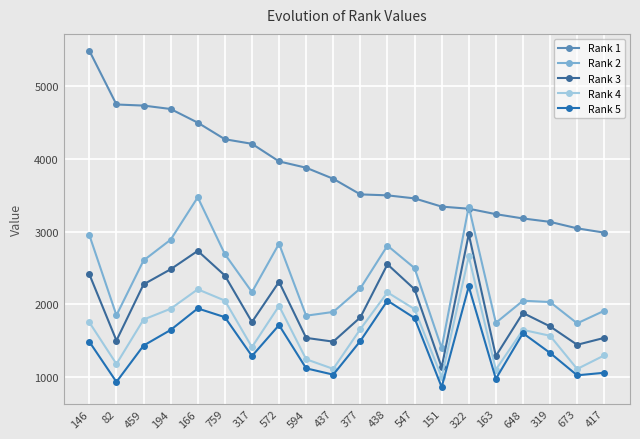

In Rank 3, how many points are higher than both neighbors (excluding endpoints)?

5